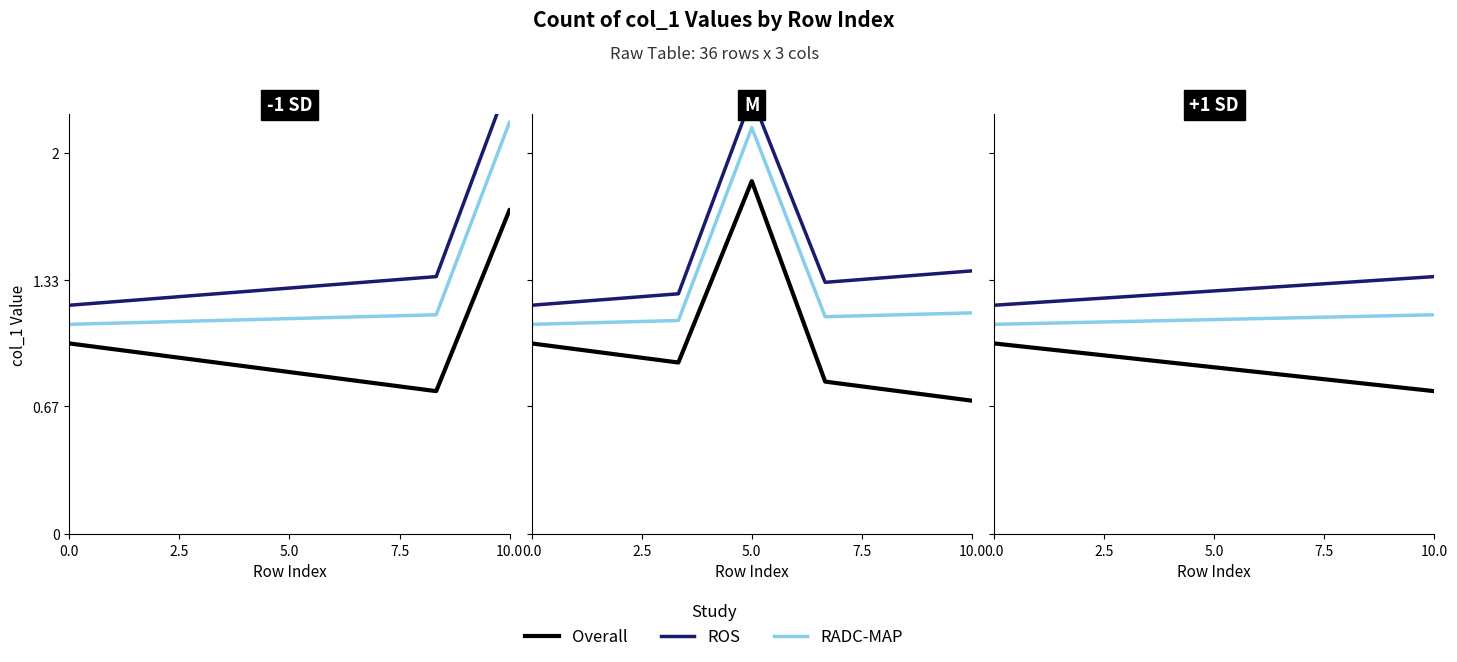

Between 5.0 and 5, which series saw the biggest shift?

Overall